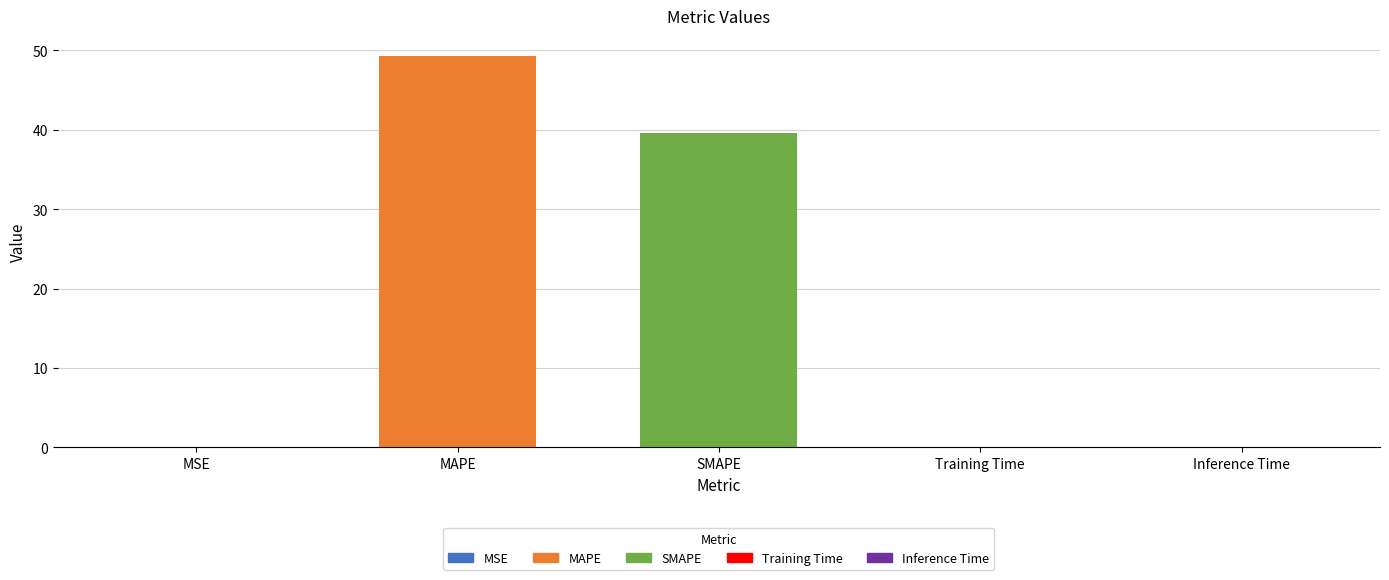

What is the difference between the values at MAPE and Inference Time?

49.2